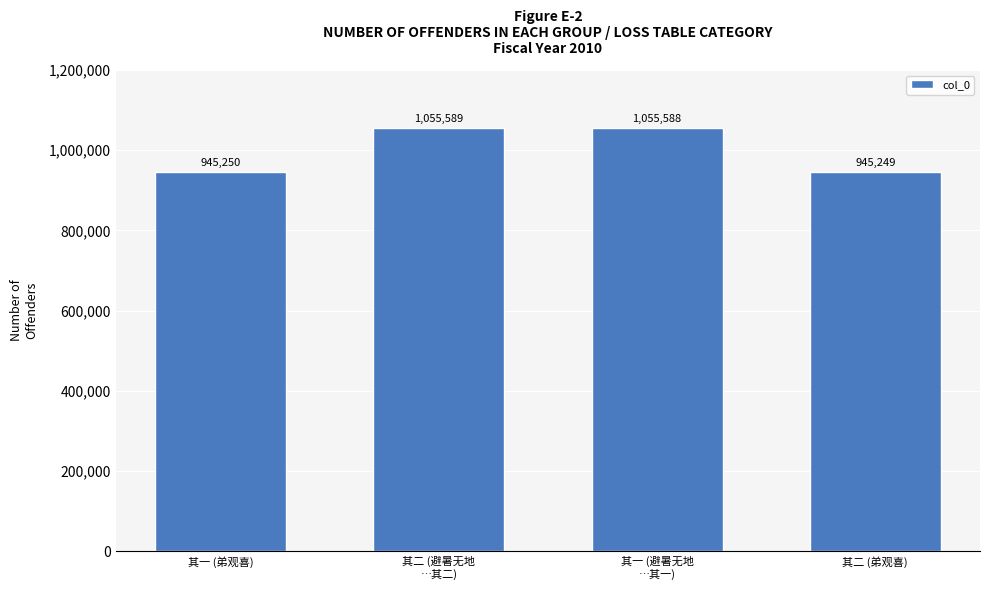

Reading left to right, transcribe all the data shown in this chart.

945250	1055589	1055588	945249